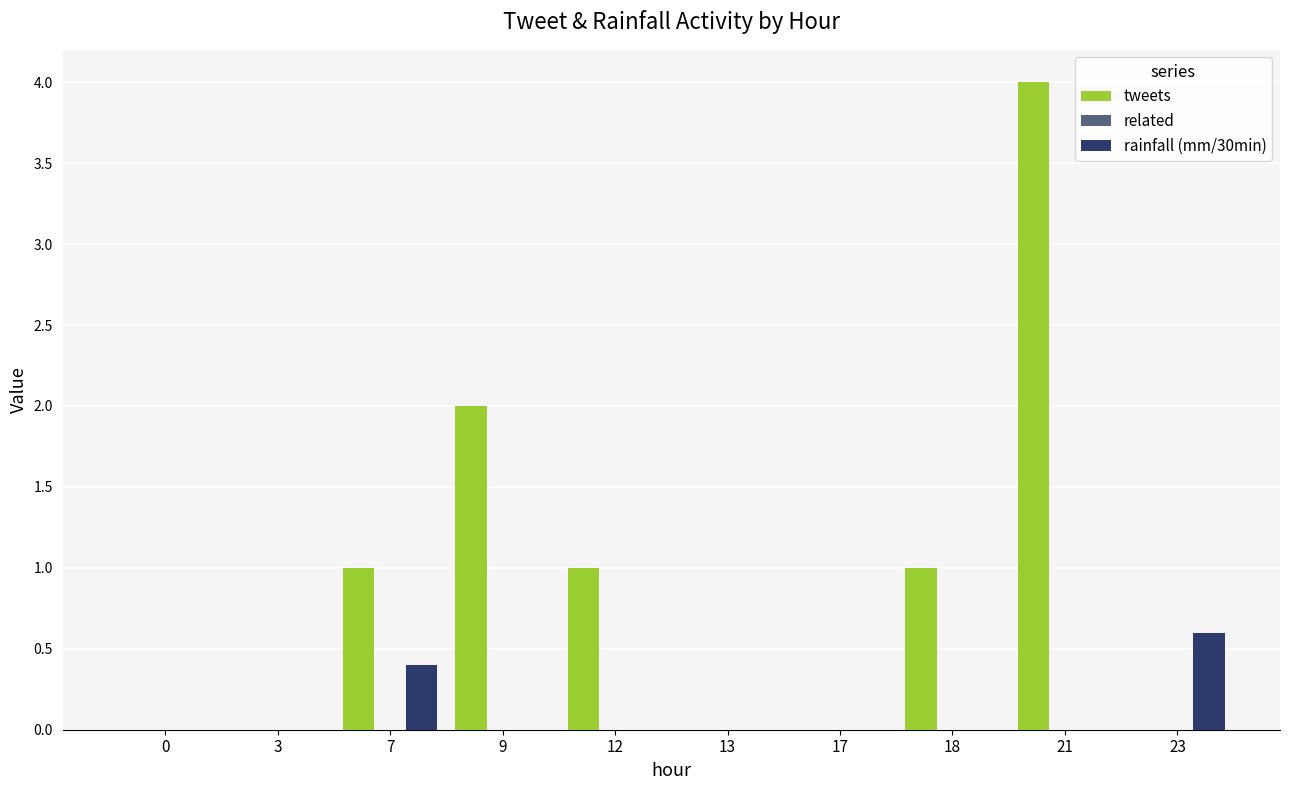

Which series has the widest spread of values?

tweets